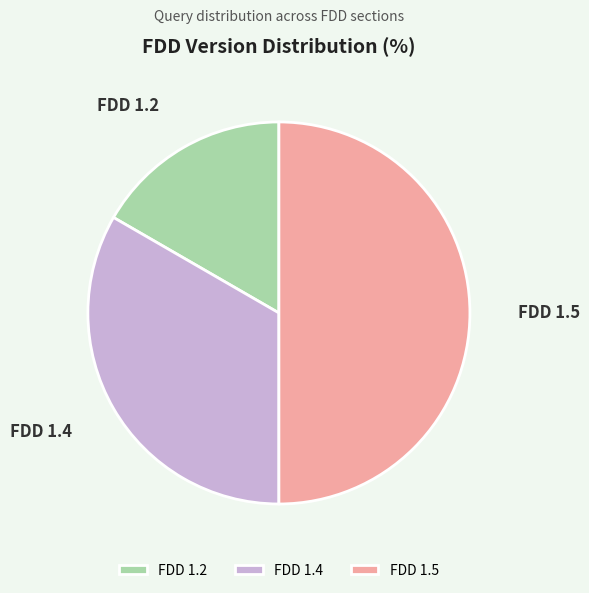

Between FDD 1.2 and FDD 1.5, which is larger?

FDD 1.5